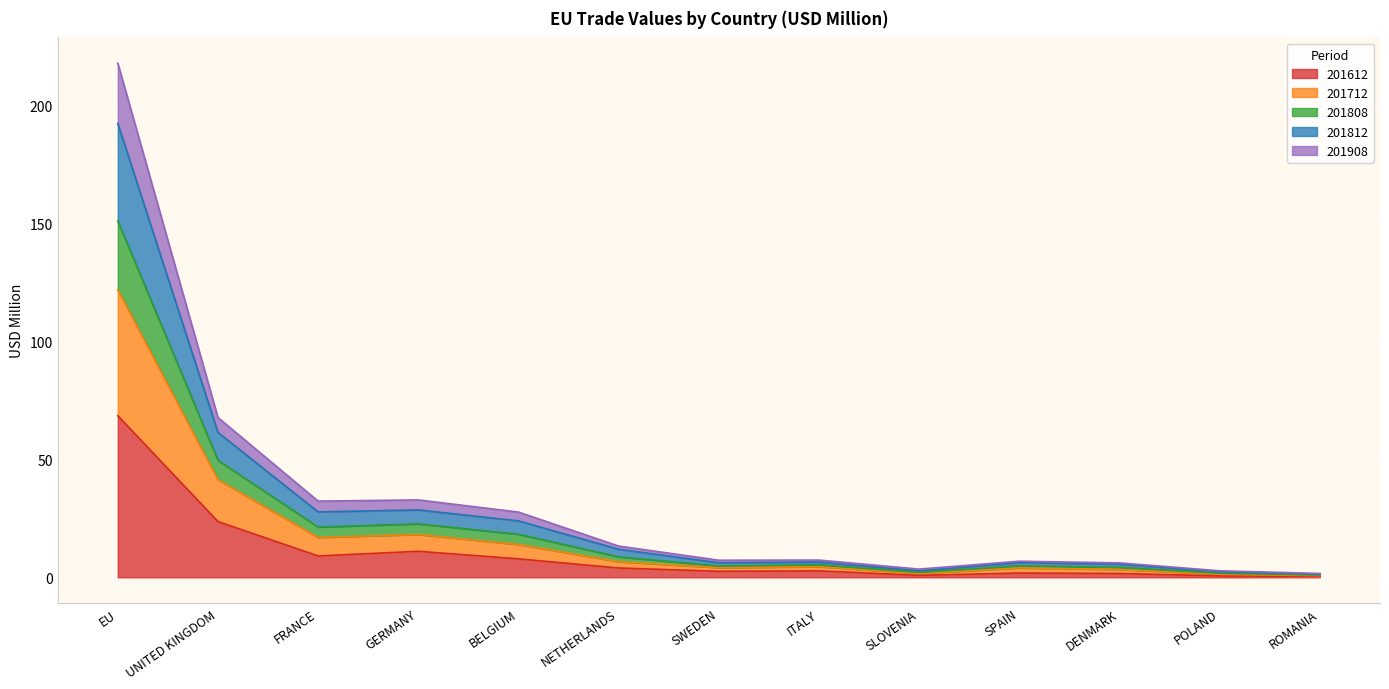

Is the value of 201812 at BELGIUM greater than the value of 201712 at SWEDEN?

Yes